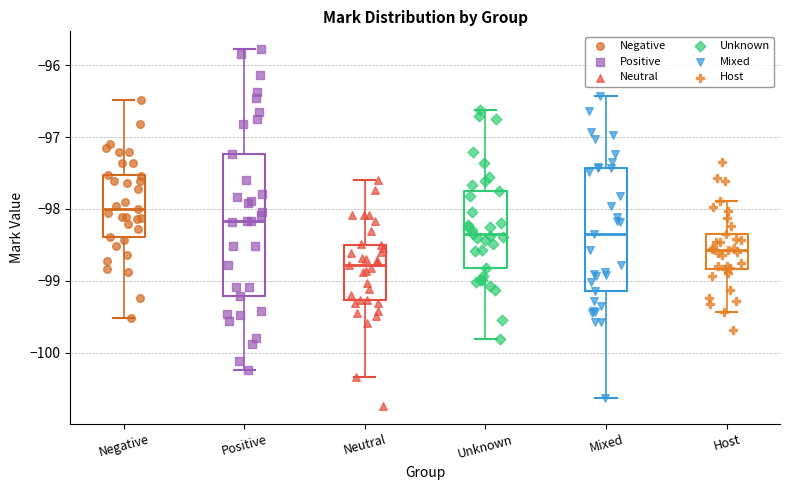

Which box's median line is the lowest?

Neutral